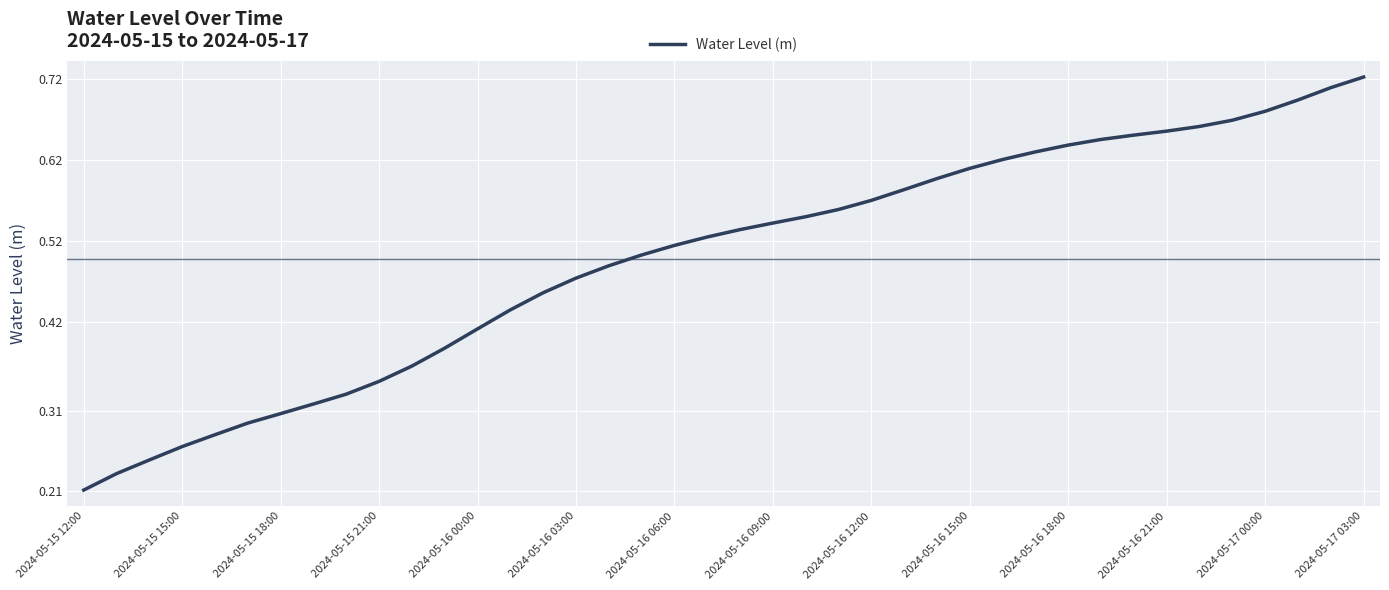

What is the value of the 22nd point from the left?

0.5